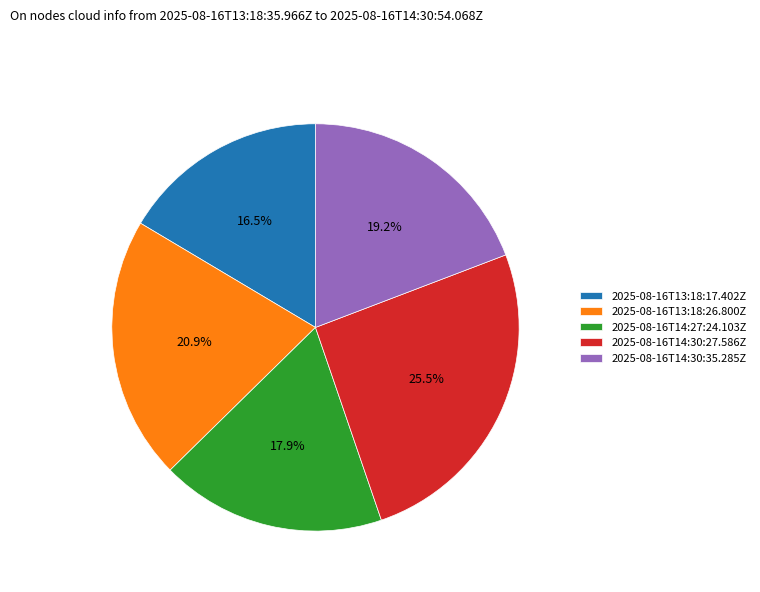

Is there a majority slice in this chart?

No